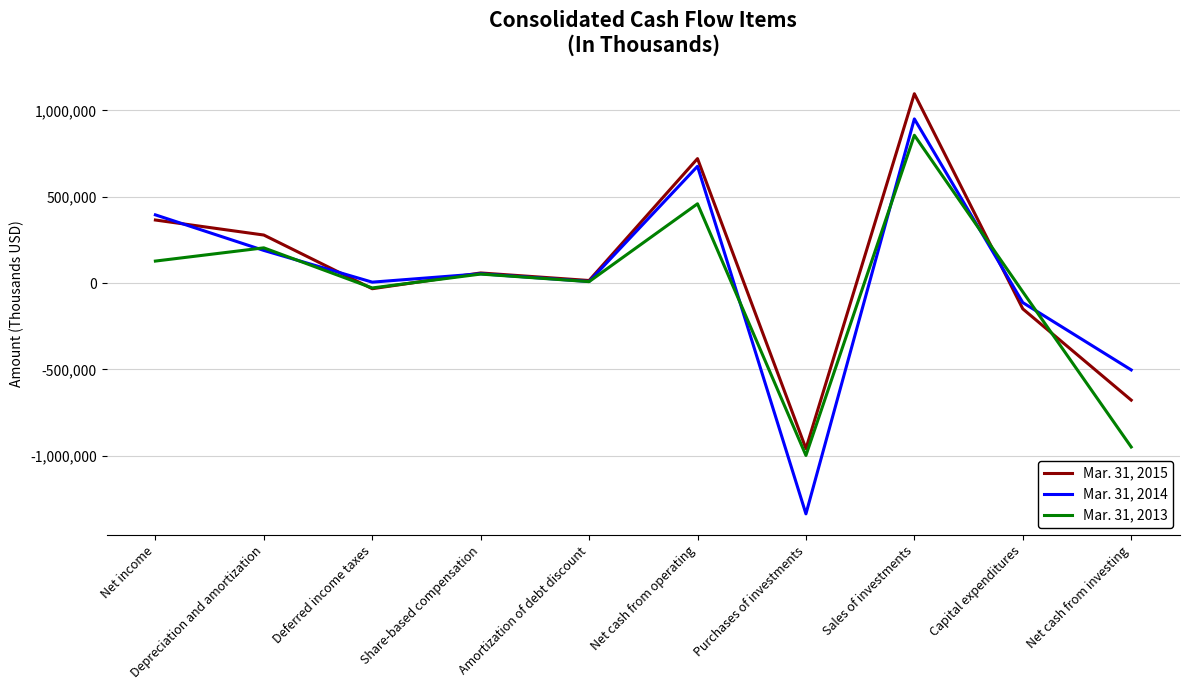

Where does the Mar. 31, 2014 series first go above 53787?

Net income